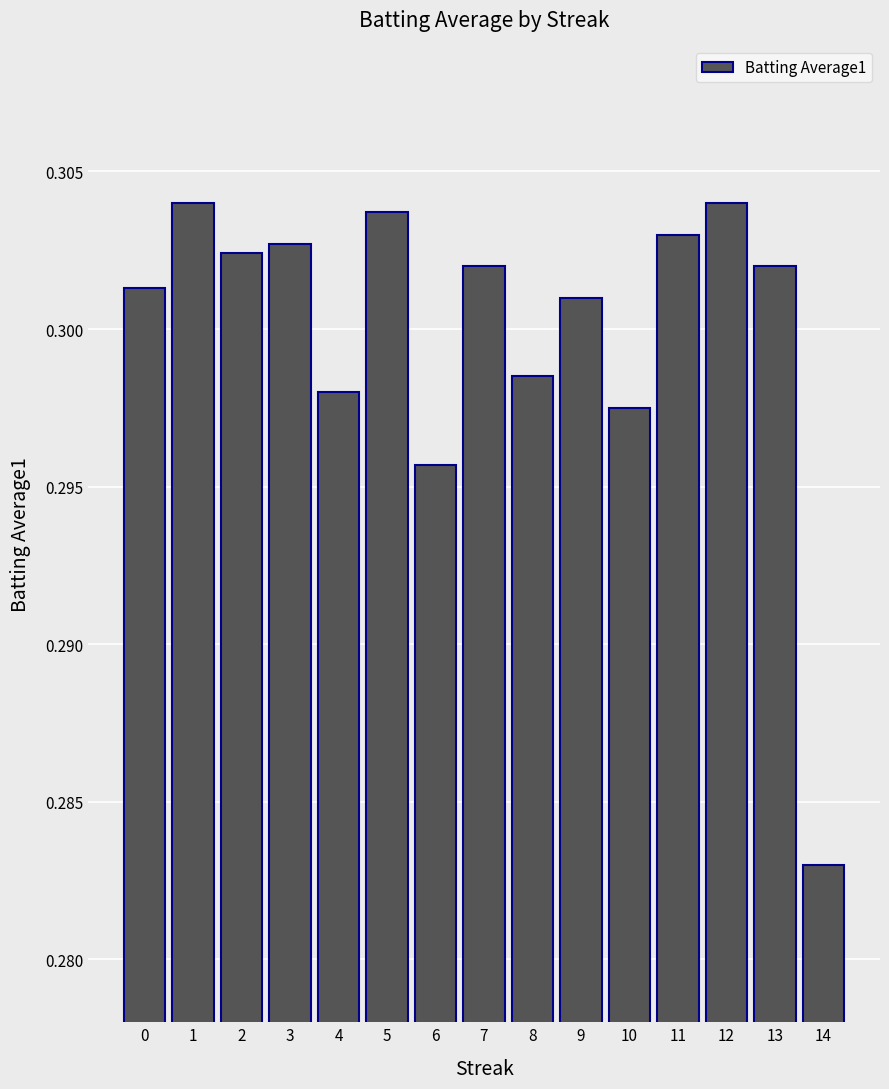

Which label corresponds to the smallest value in the chart?

14